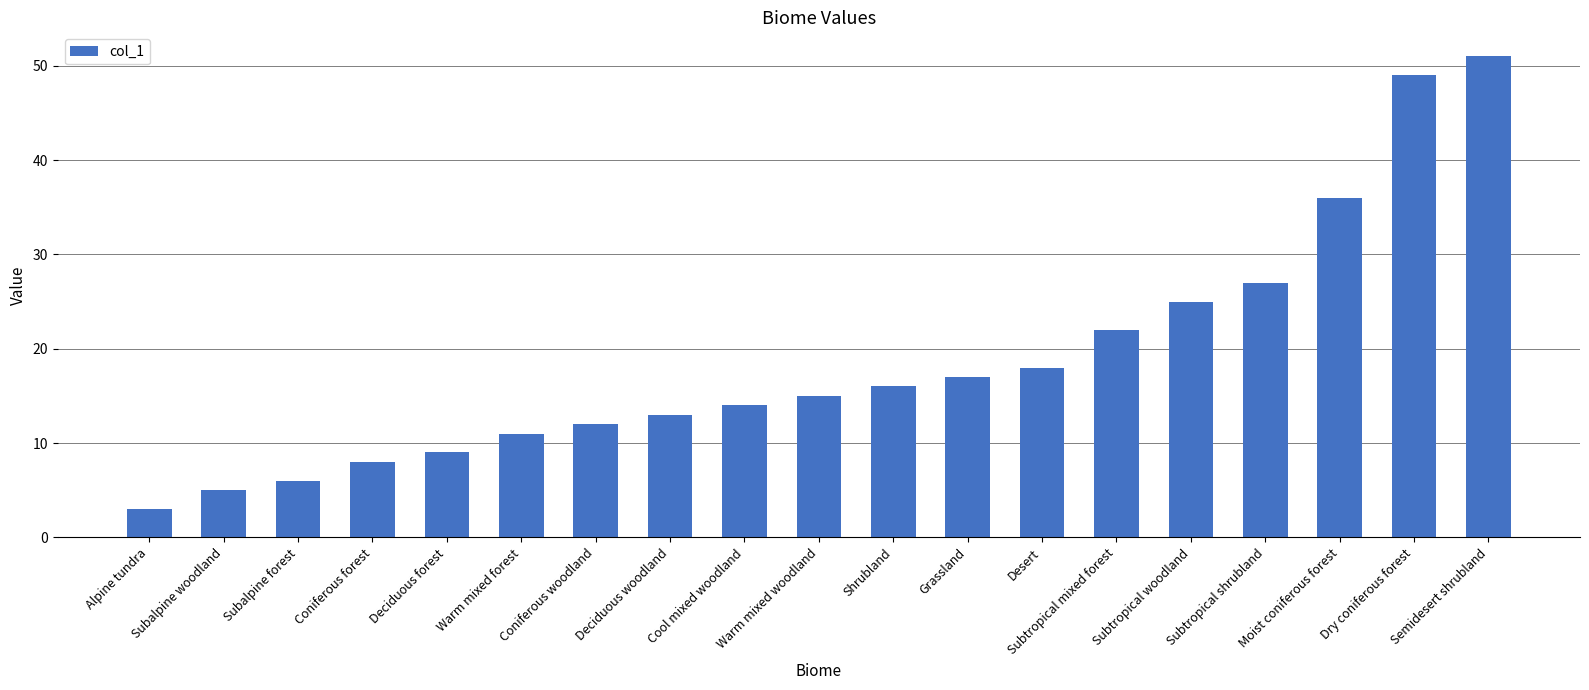

What is the label of the 17th bar from the left?

Moist coniferous forest